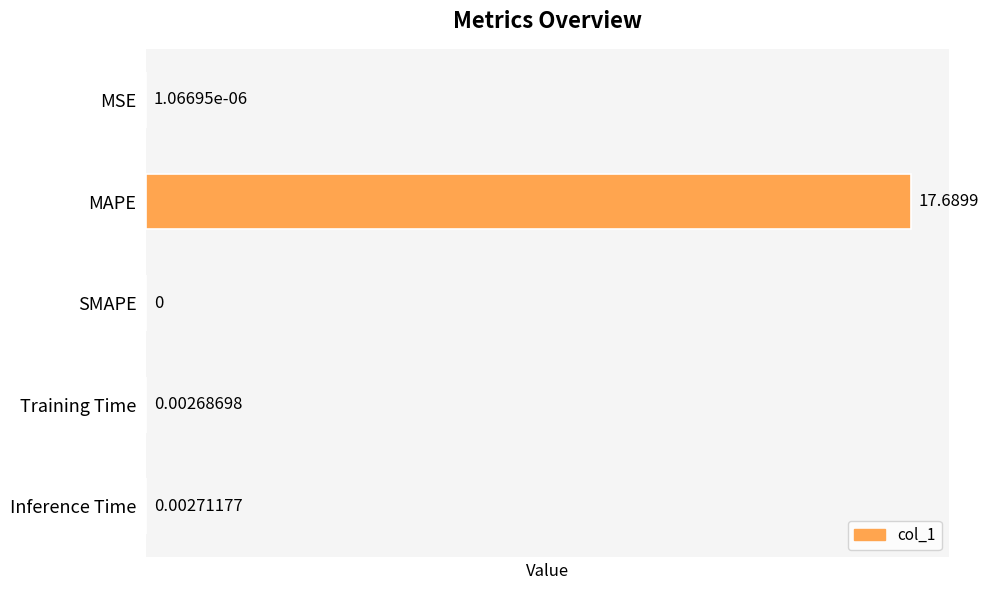

What is the average value?

3.5